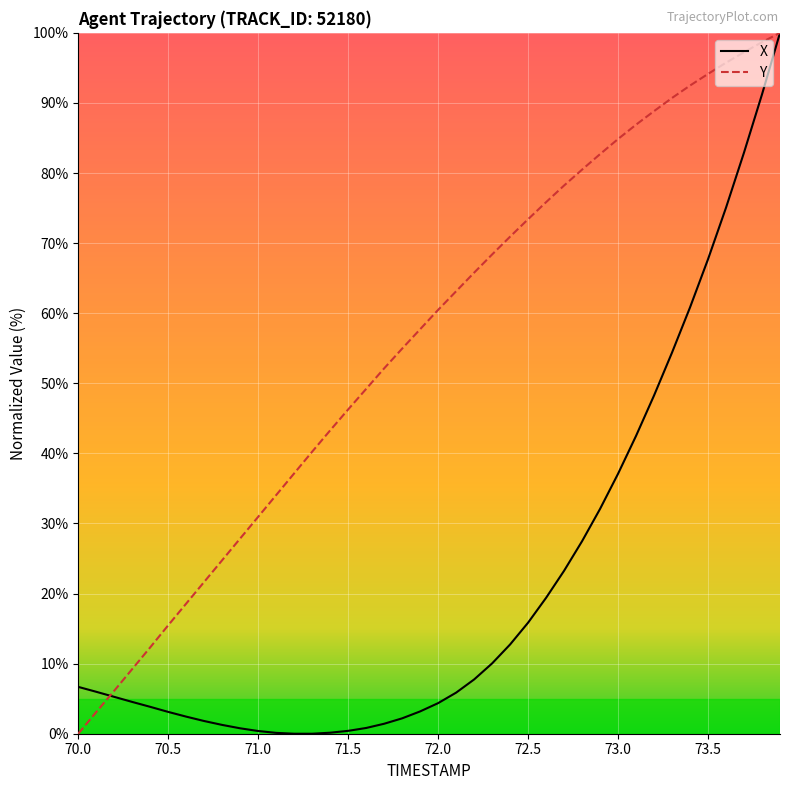

List the series in order of their overall mean, lowest first.

X, Y